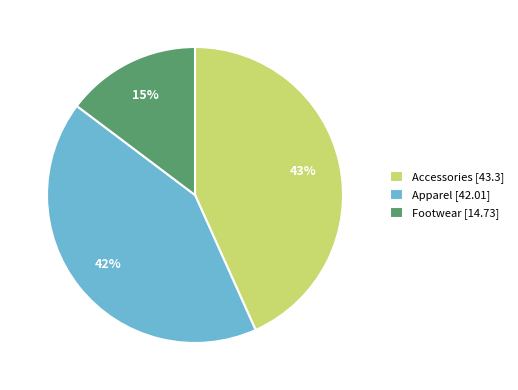

Combined, do Footwear [14.73] and Accessories [43.3] account for over 50%?

Yes